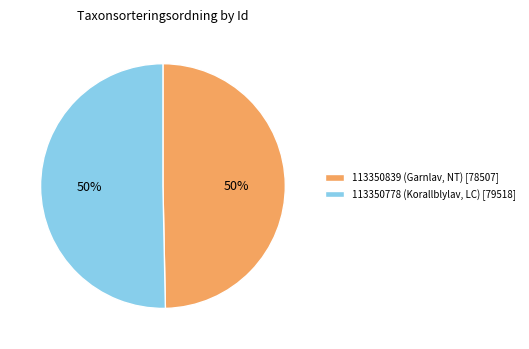

To the nearest percent, what is the average slice percentage?

50%